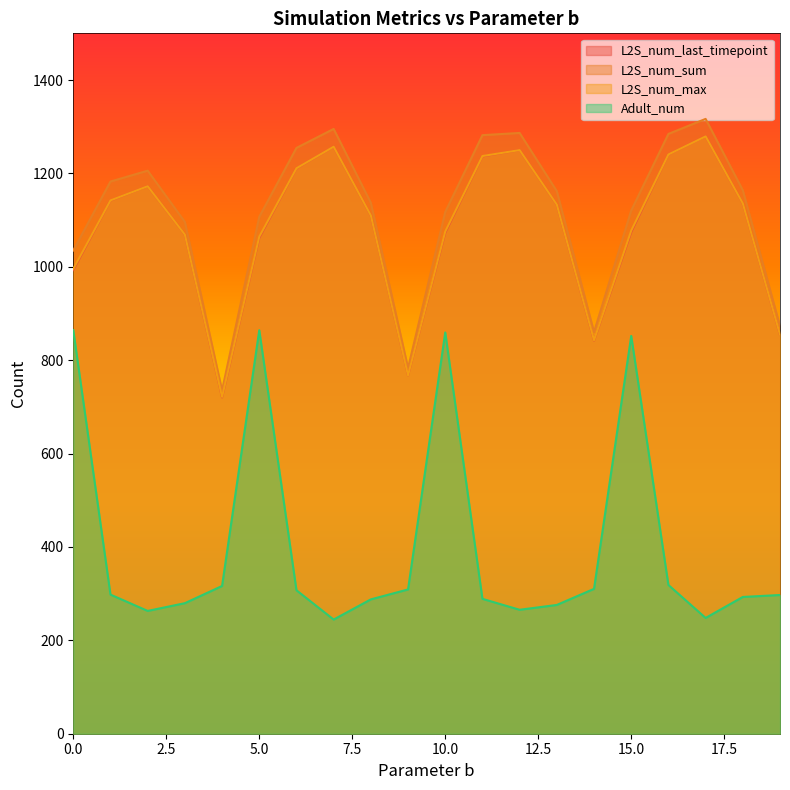

Is the value of L2S_num_sum at 17 greater than the value of Adult_num at 13?

Yes